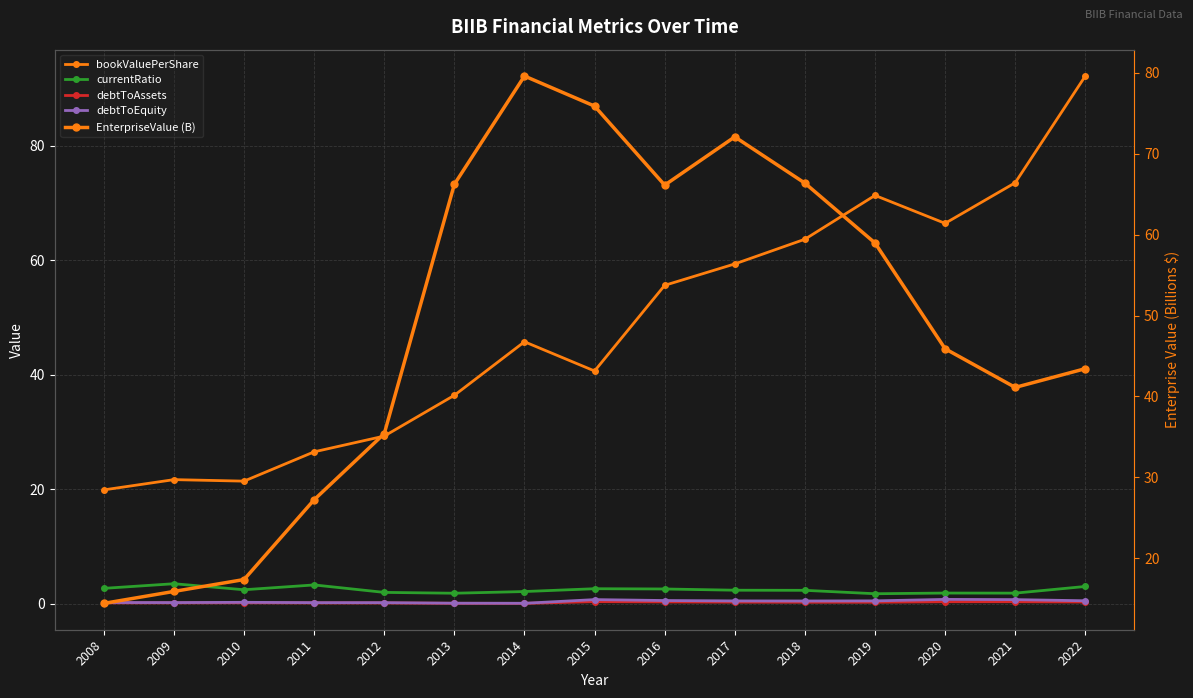

Which series has the largest total across all categories?

EnterpriseValue (B)